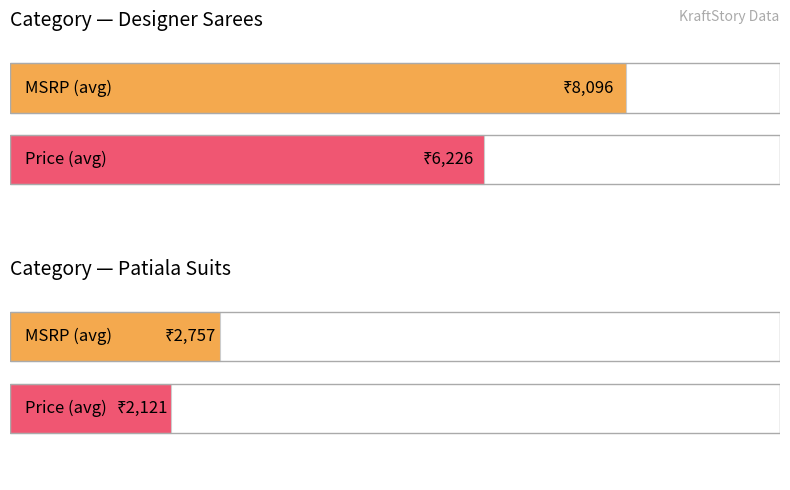

The value of msrp at 16 is 2757. True or false?

True